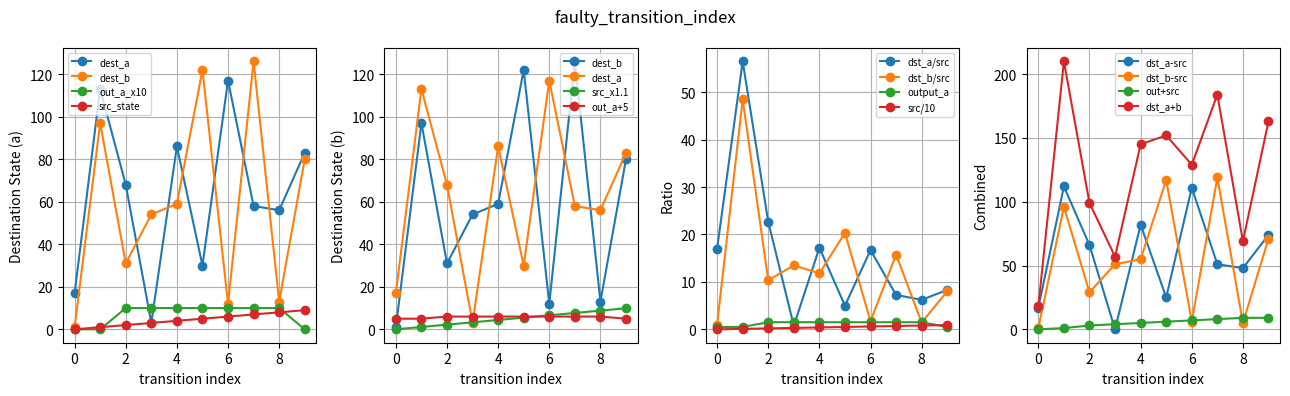

After their last crossing, which series has the higher values: source_state or output_symbol?

source_state